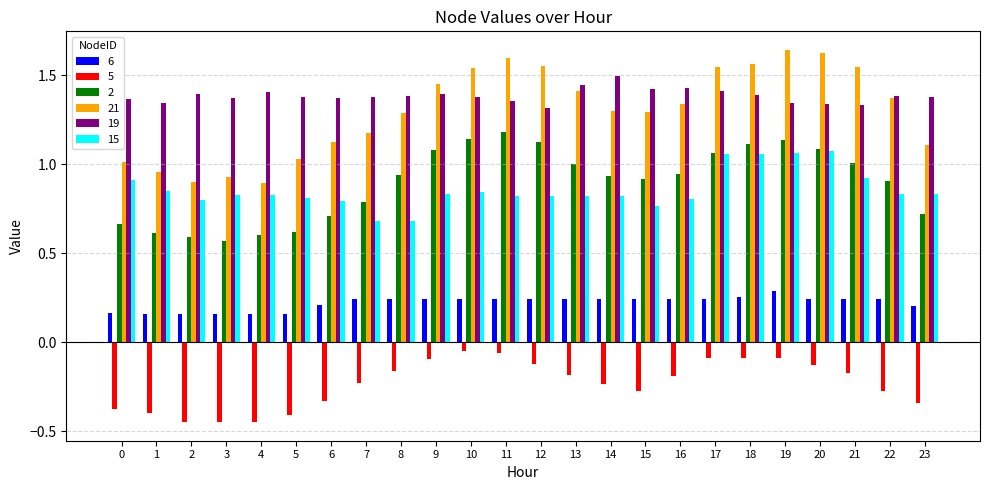

At which category does the chart reach its peak across all series?

19